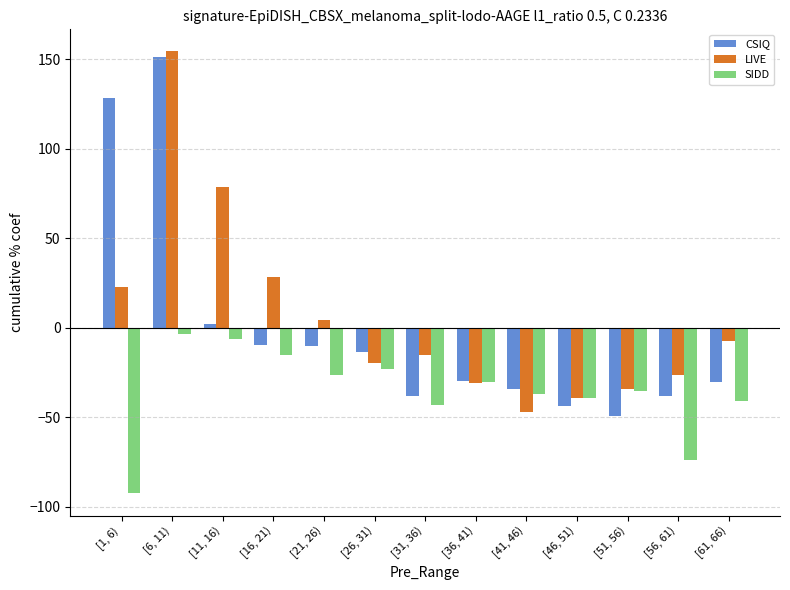

At which category is the sum across all series the highest?

[6, 11)